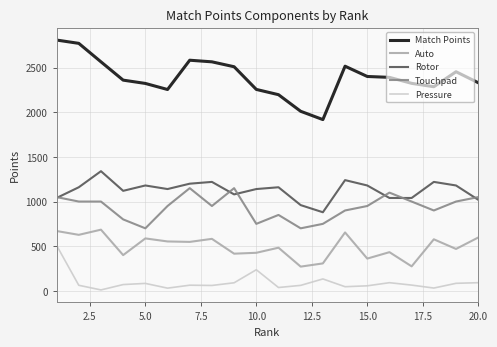

Which series has the largest total across all categories?

Match Points